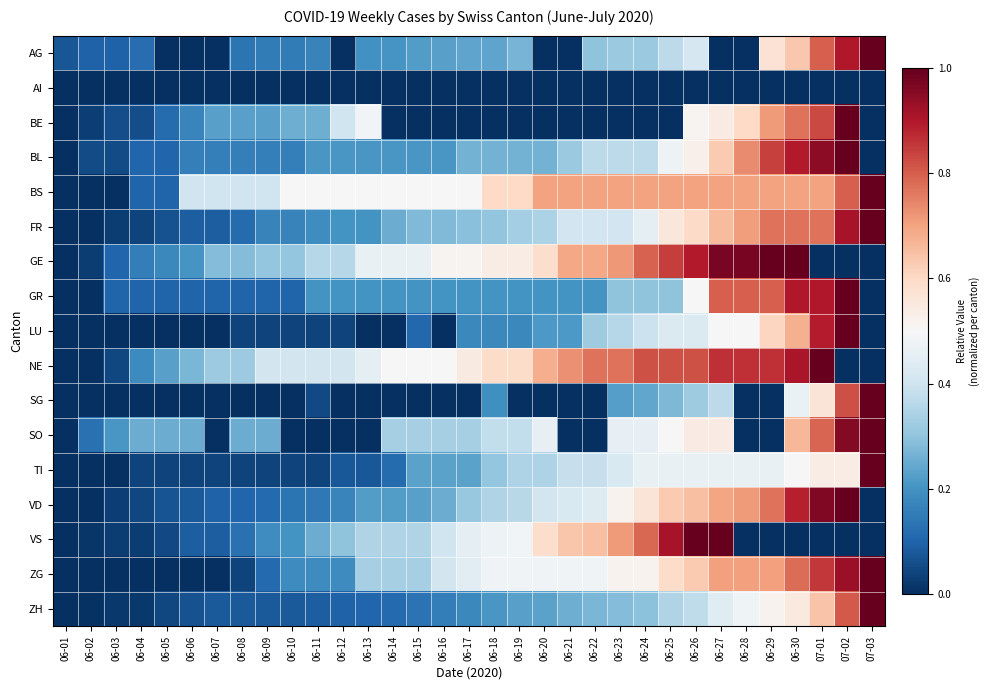

At which category is the sum across all series the highest?

07-02